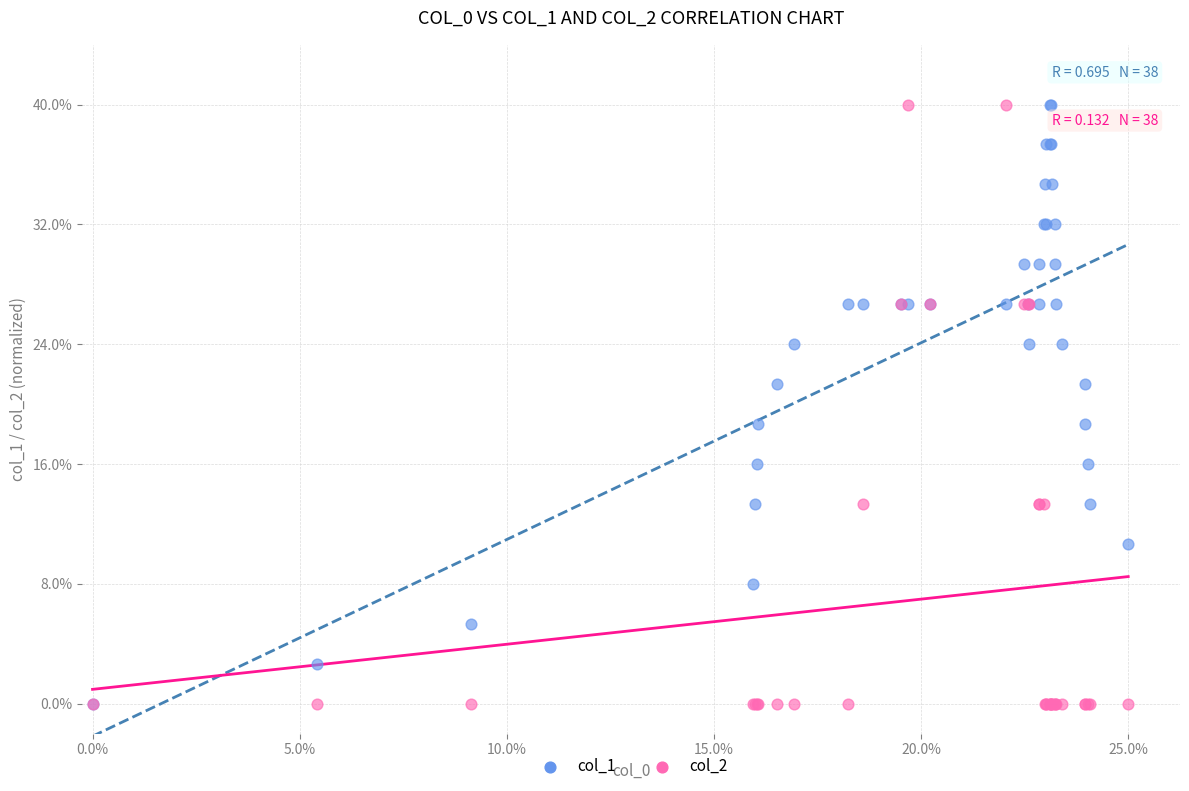

What are all the series names shown in the legend?

col_1, col_2